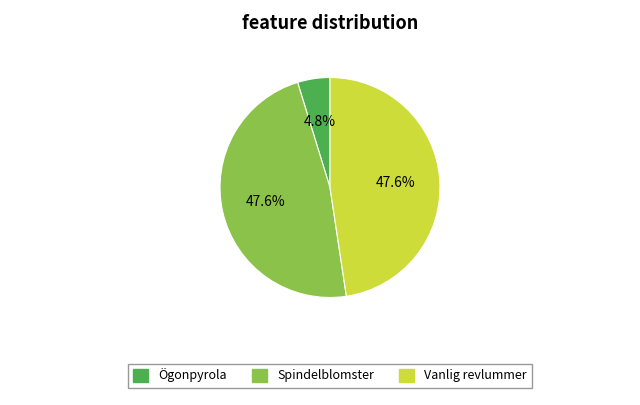

Which category has the smallest portion of the pie?

Ögonpyrola